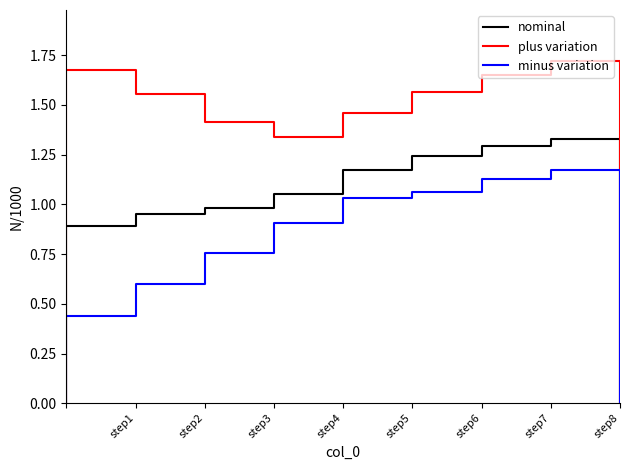

List the series in order of their overall mean, lowest first.

minus variation, nominal, plus variation